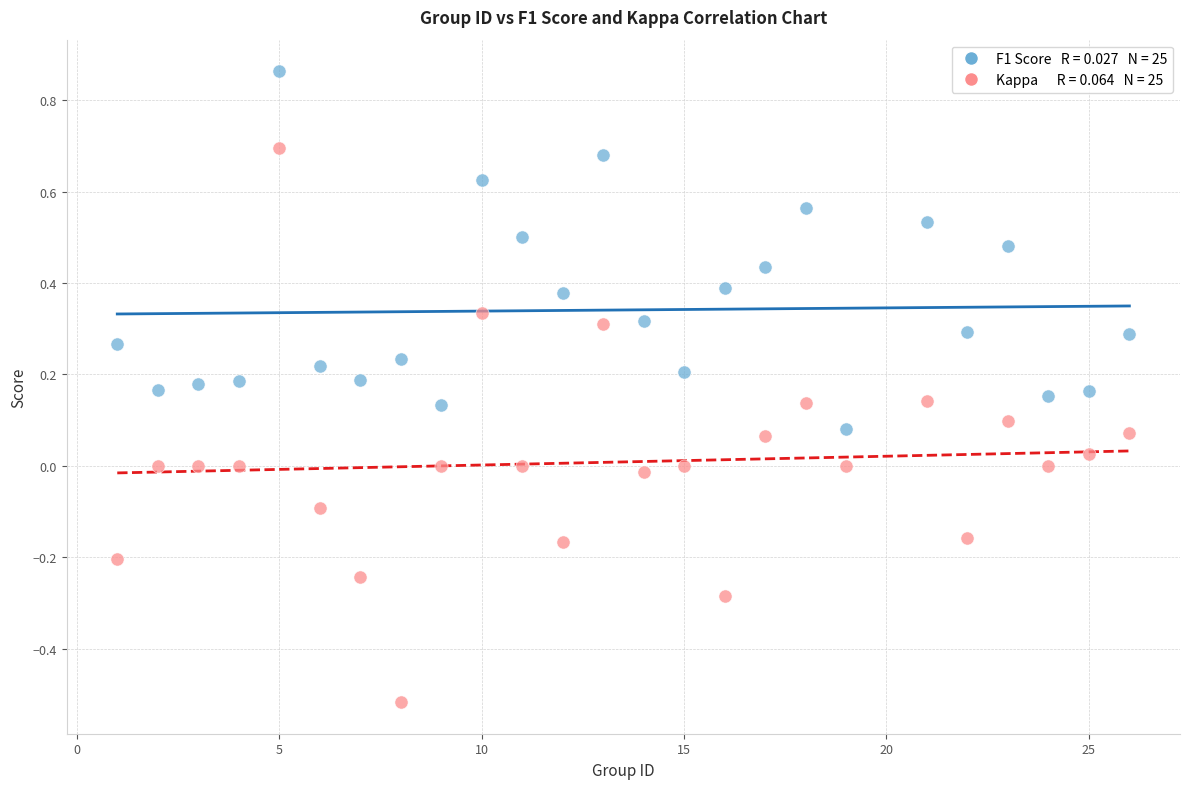

Across all data points, what is the range of Y values (max minus min)?

1.4